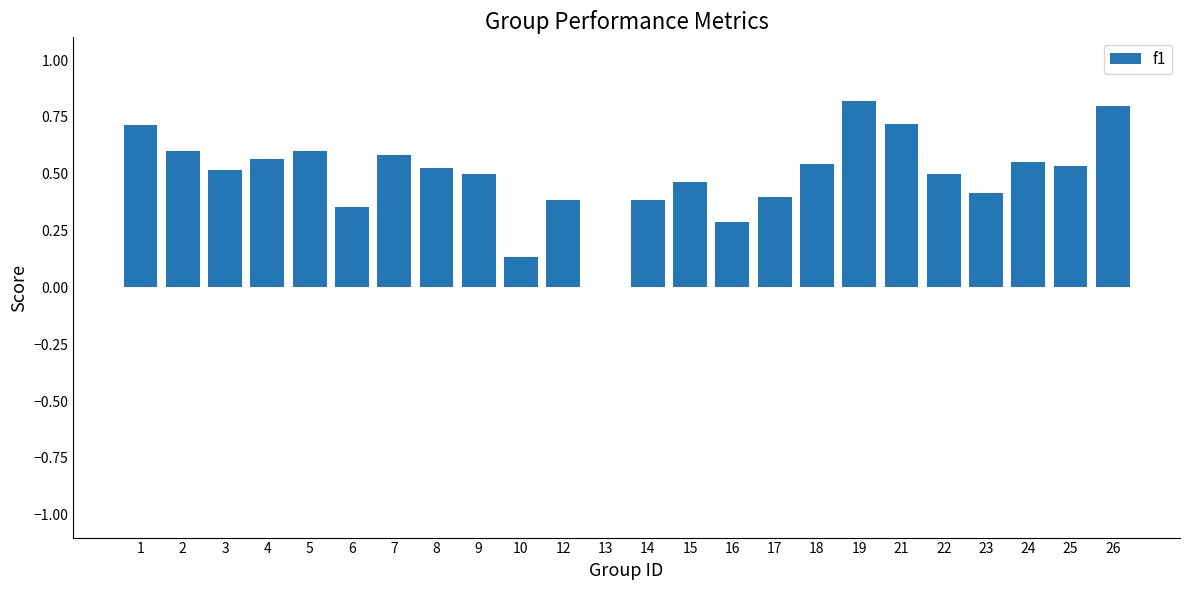

How many values are between 0 and 1?

24